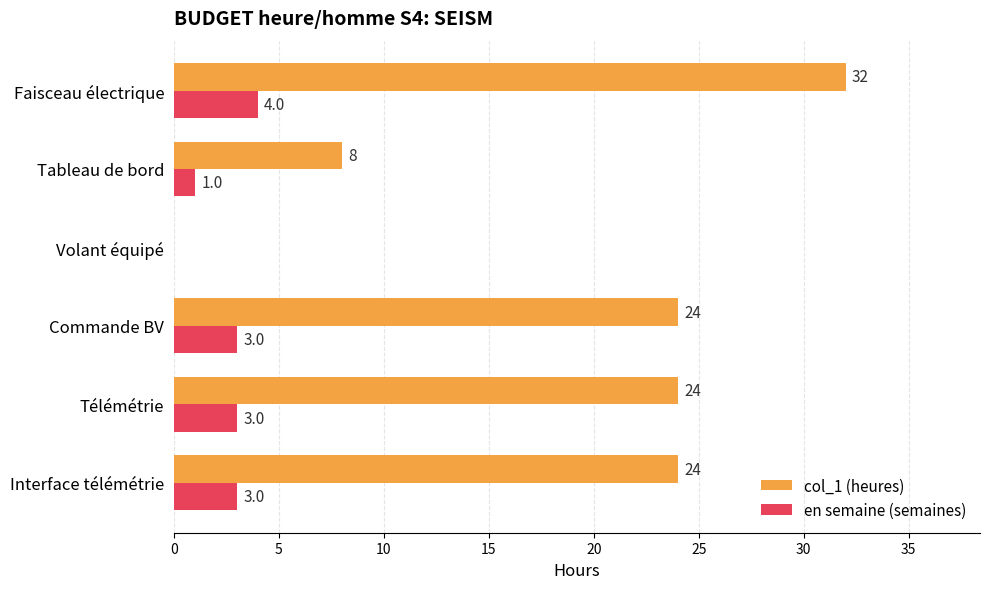

What is the total value across all series at Tableau de bord?

9